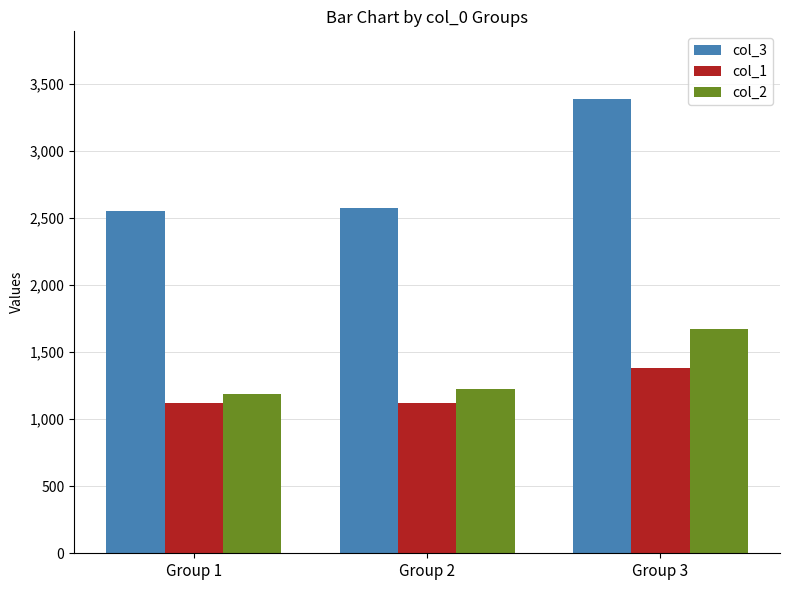

How many bars are there in each group?

3